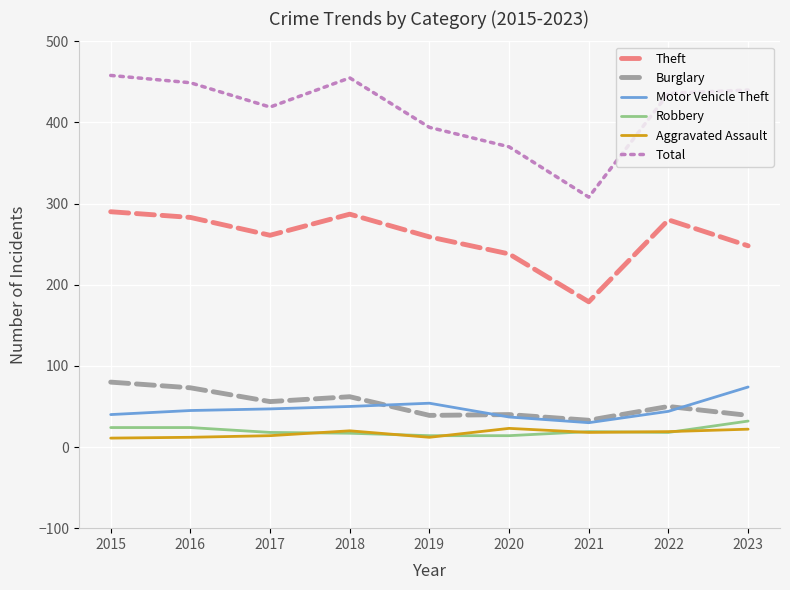

What is the maximum value for Theft?

290